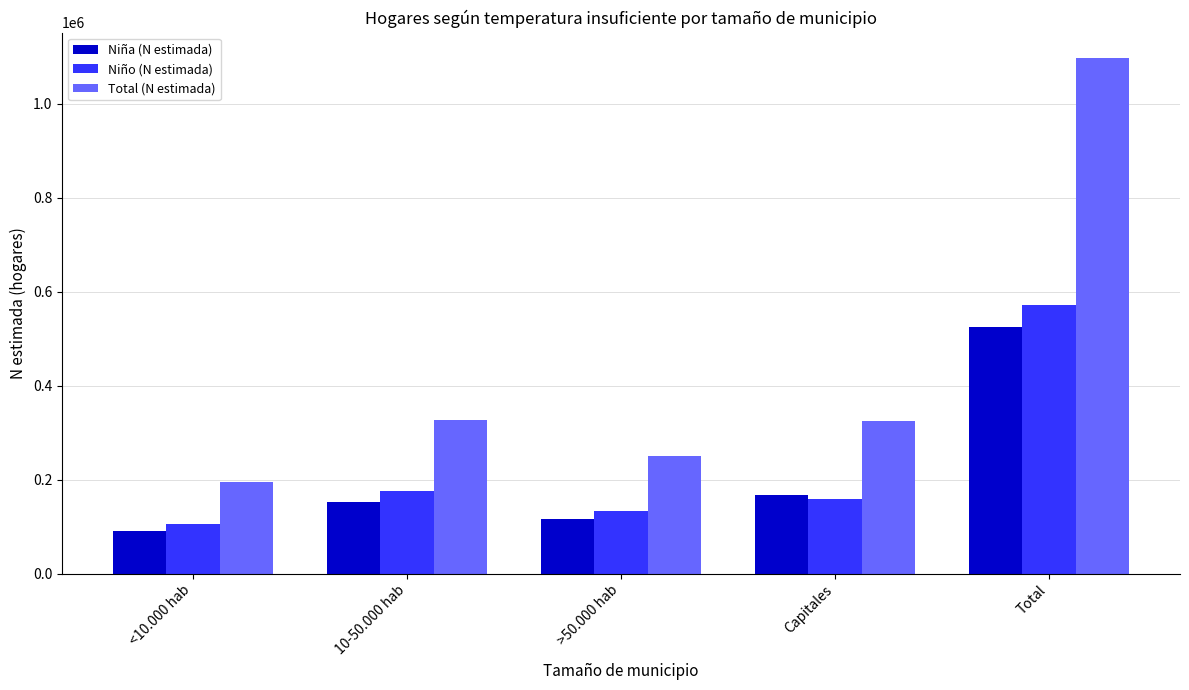

Which label corresponds to the largest value in the chart?

Total